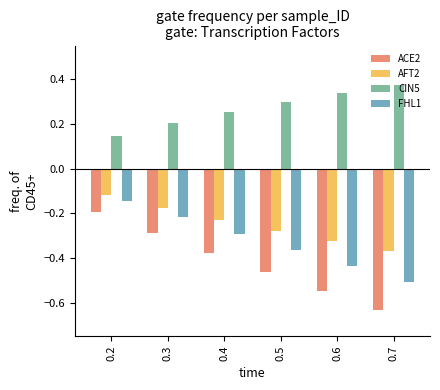

How many distinct data groups are displayed?

4